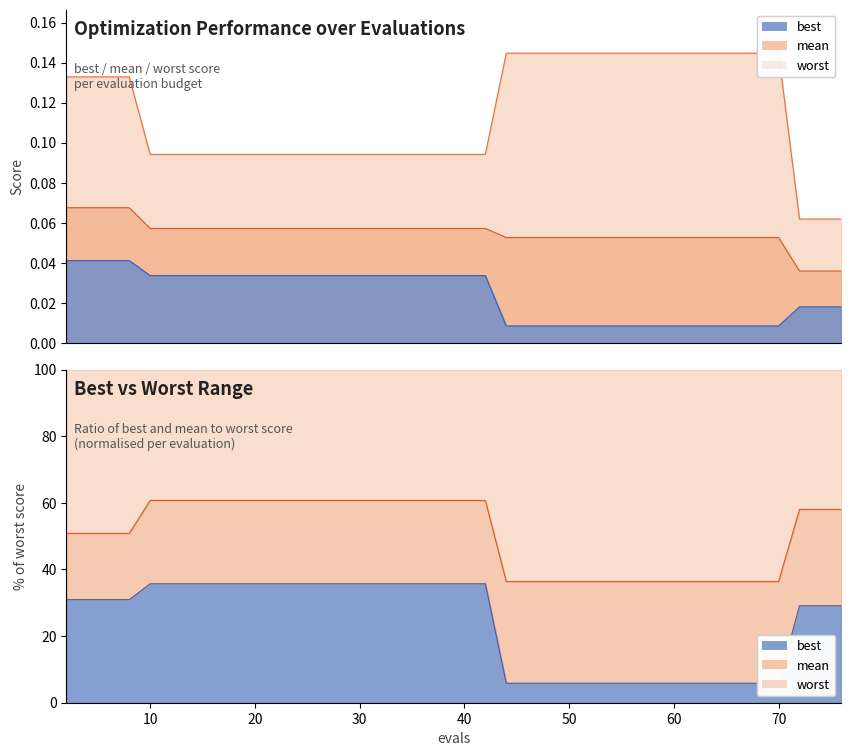

What is the highest value of the mean series?

0.1